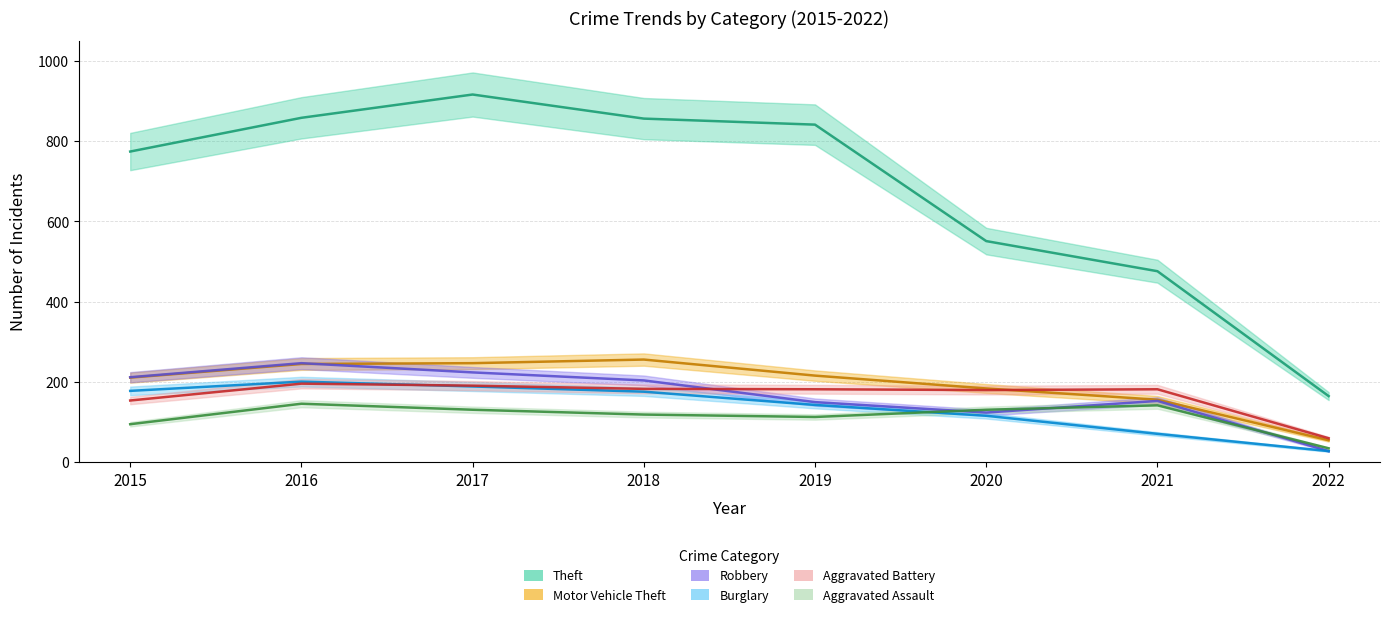

True or false: Aggravated Battery and Theft cross at least once.

False